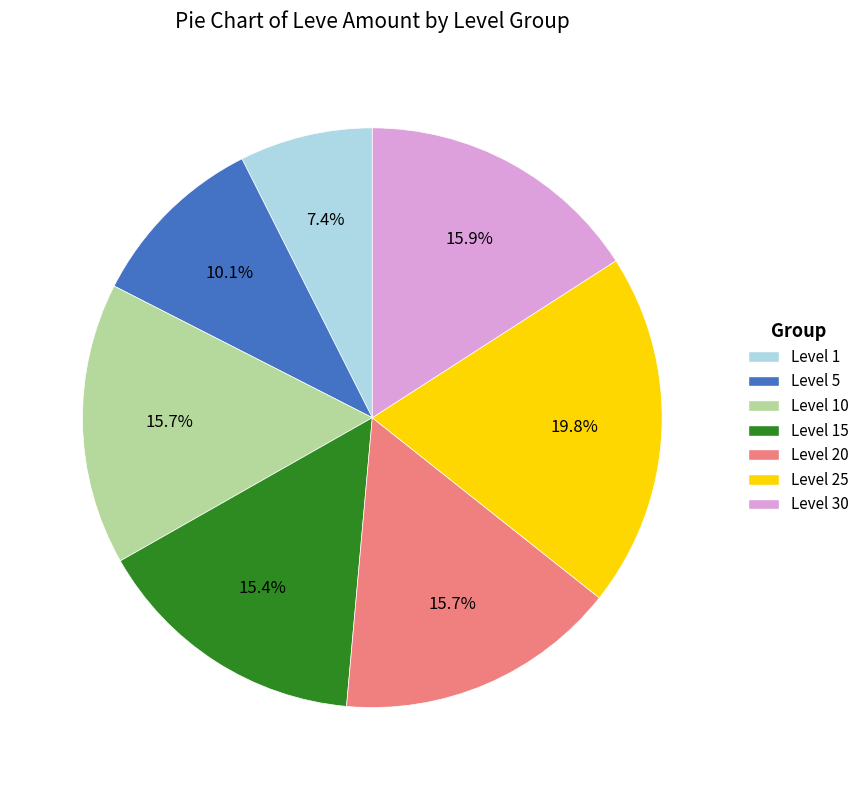

How many segments does this pie chart have?

7